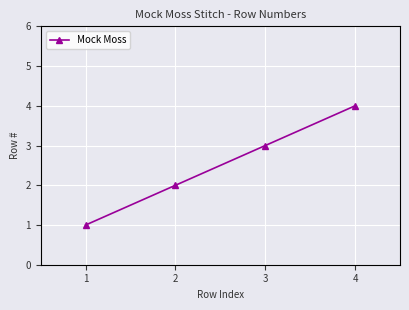

Does the chart display data point markers on the line(s)?

Yes